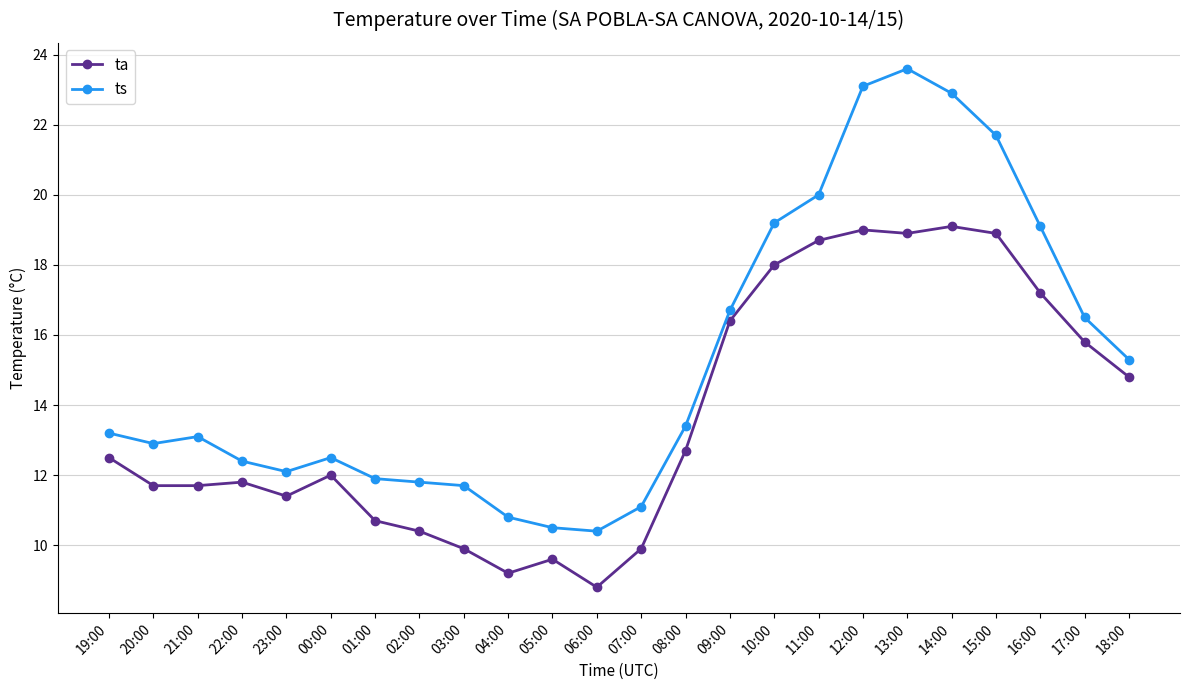

Is this an area chart (filled region under the line)?

No